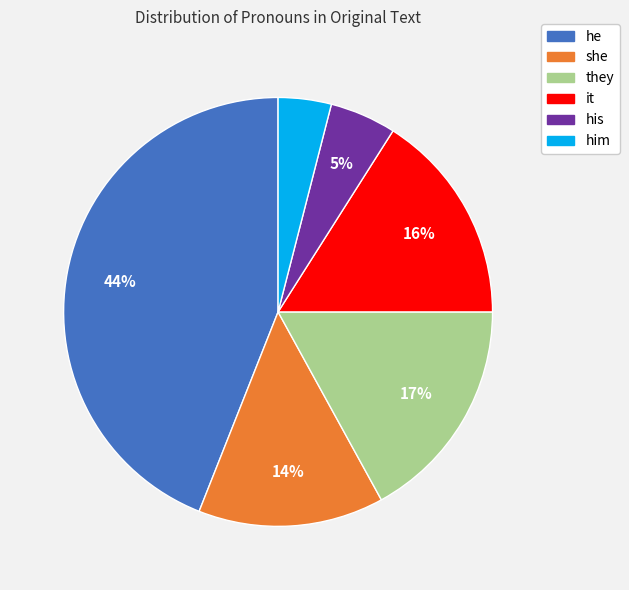

To the nearest percent, what is the difference between the largest and smallest slice percentages?

40%